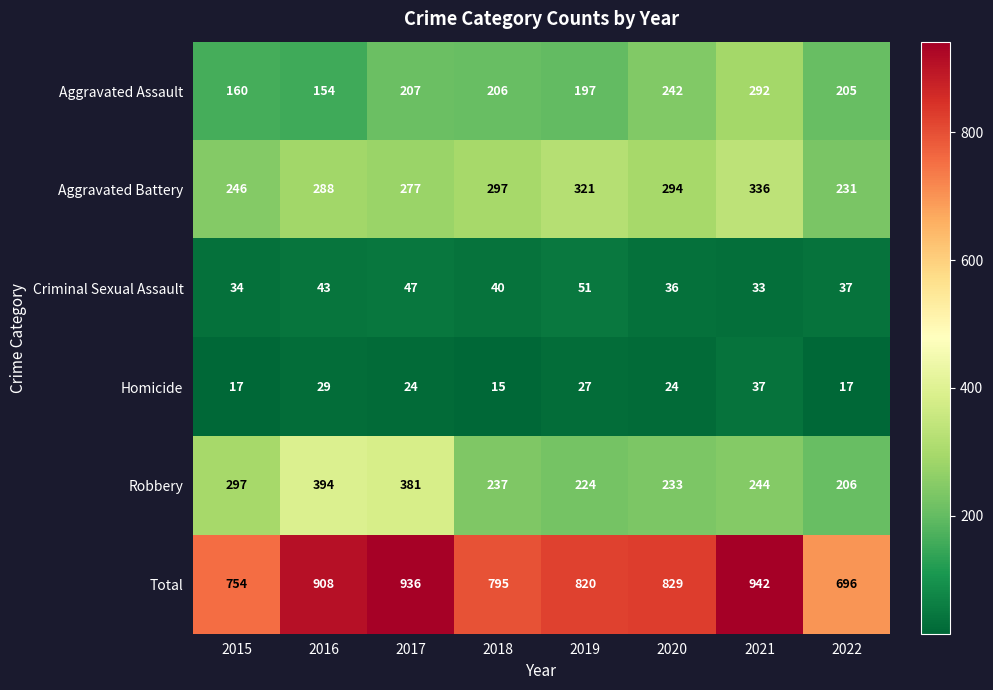

What is the total value across all series at 2017?

1872